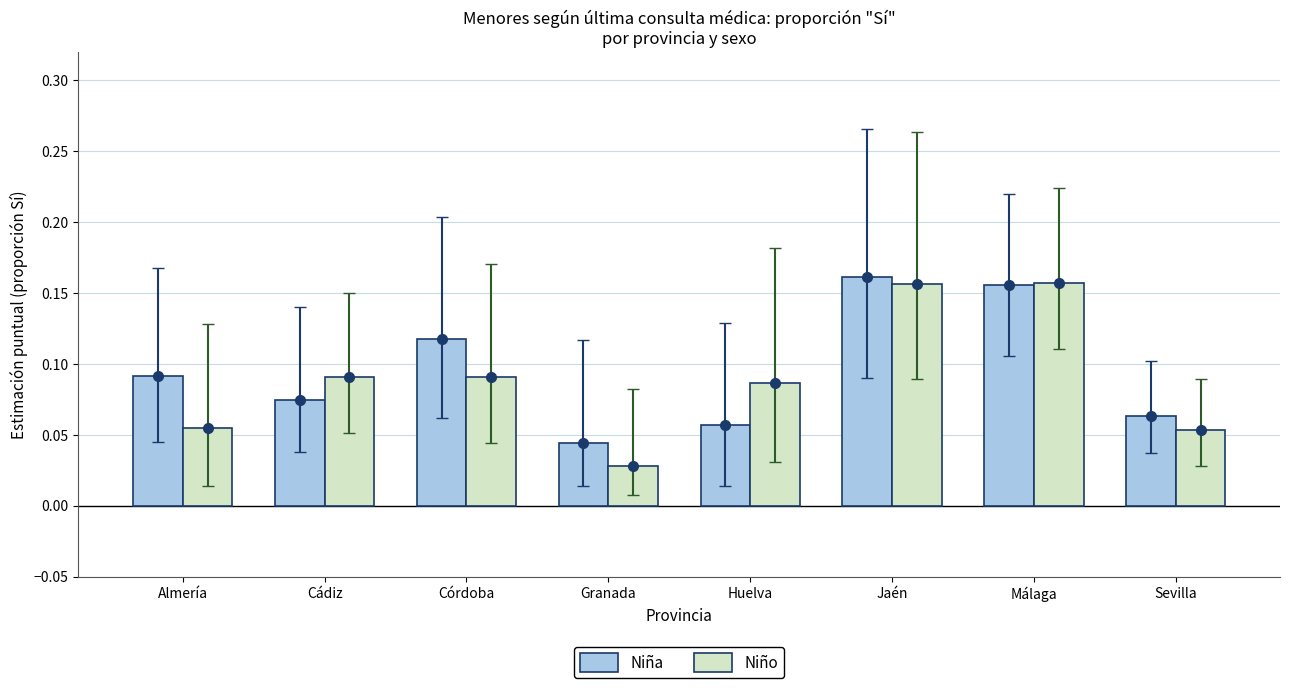

What is the total value across all series at Cádiz?

0.2